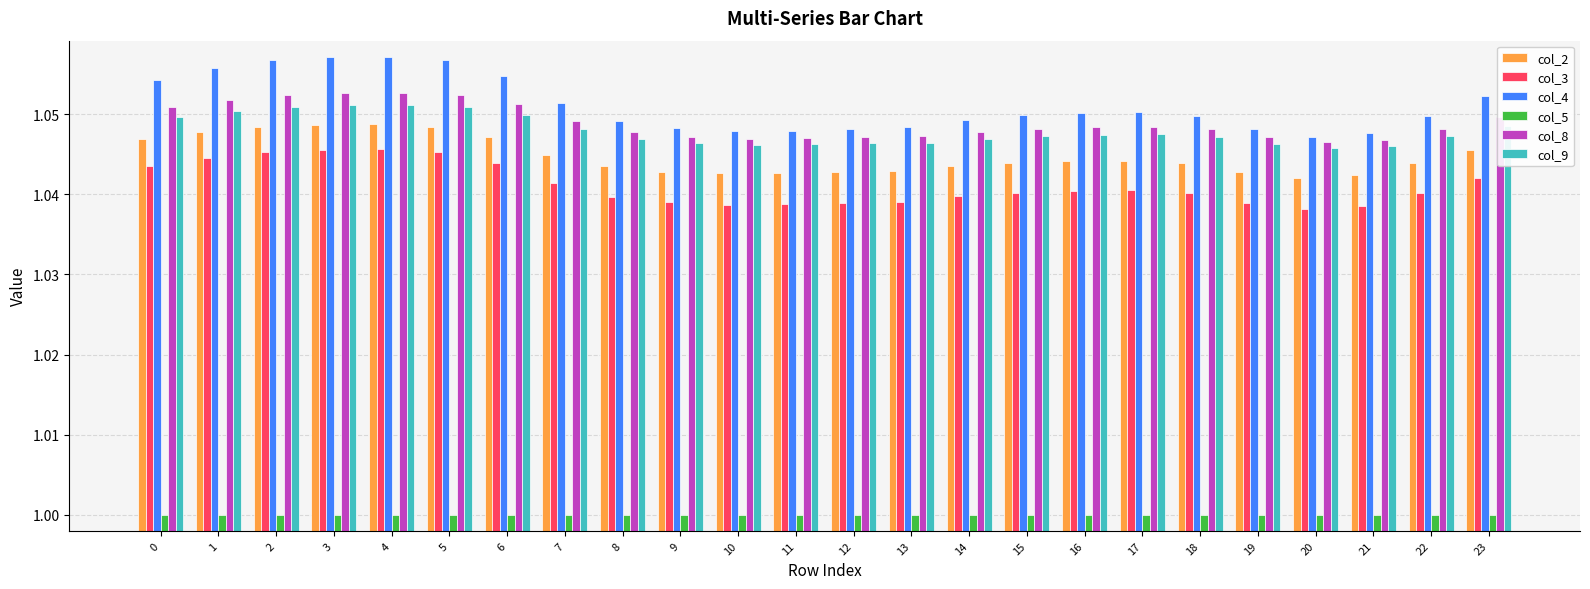

True or false: col_9 has a value of 1.6 at 23.

False